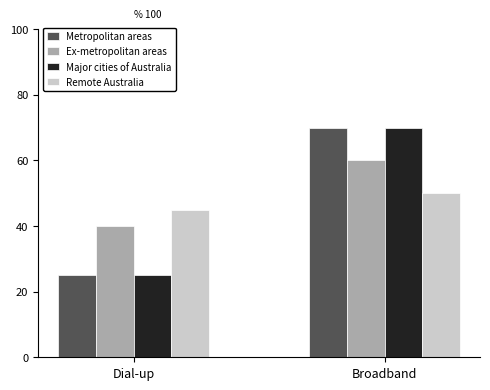

What are all the series names shown in the legend?

Metropolitan areas, Ex-metropolitan areas, Major cities of Australia, Remote Australia